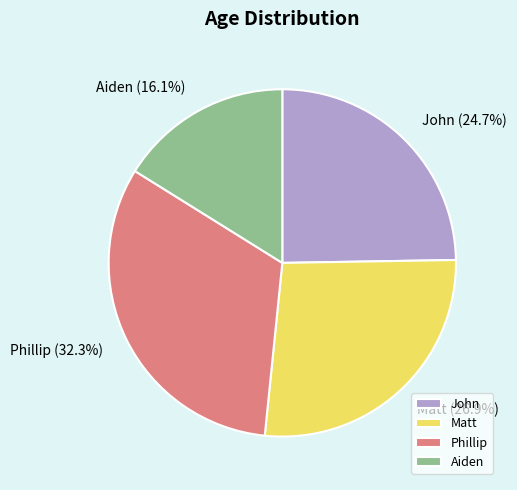

To the nearest percent, what percentage of the pie is Phillip?

32%